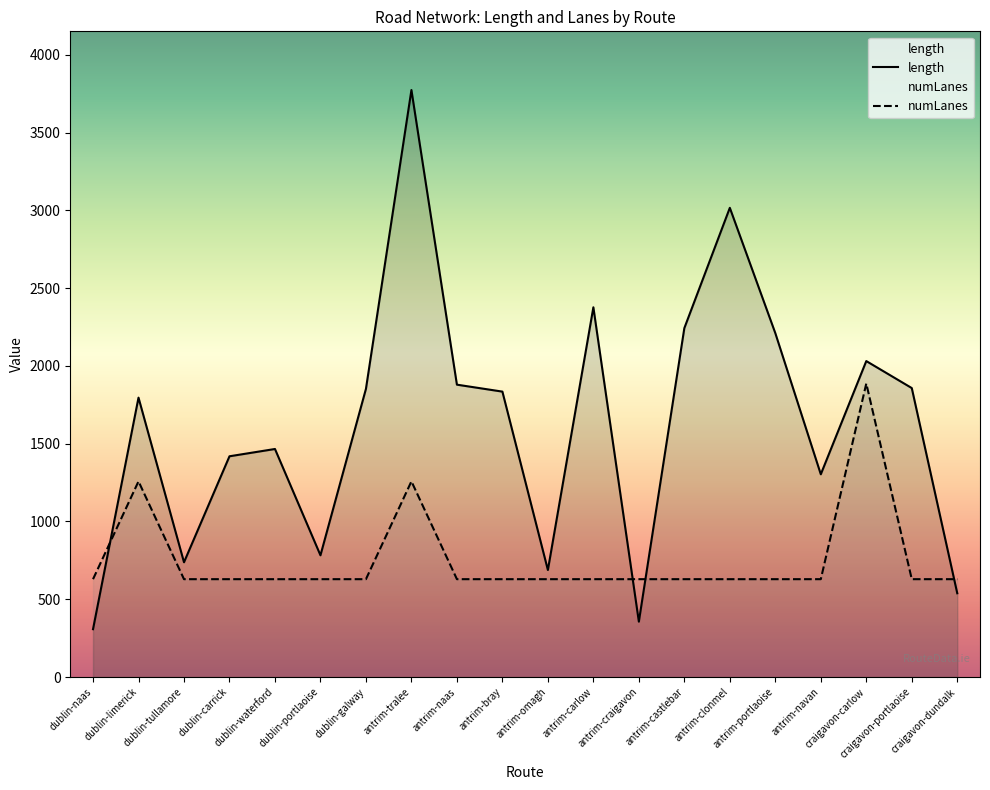

Rank the series by their average value, from highest to lowest.

length, numLanes